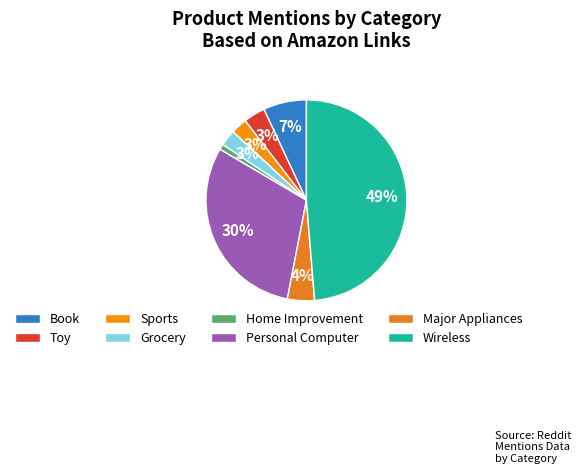

To the nearest percent, what percentage of the pie is Grocery?

3%